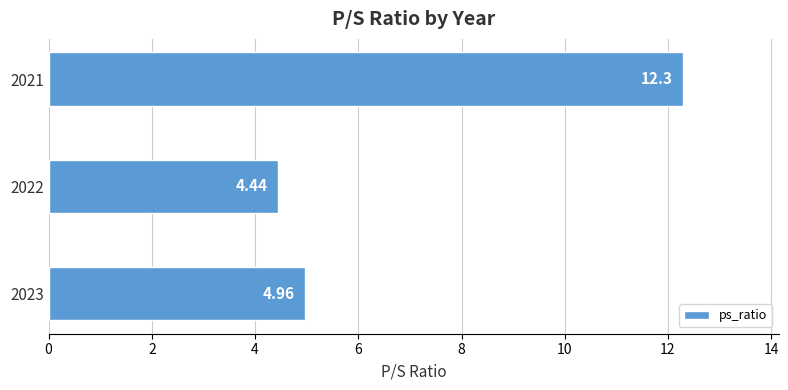

What is the maximum value shown in the chart?

12.3